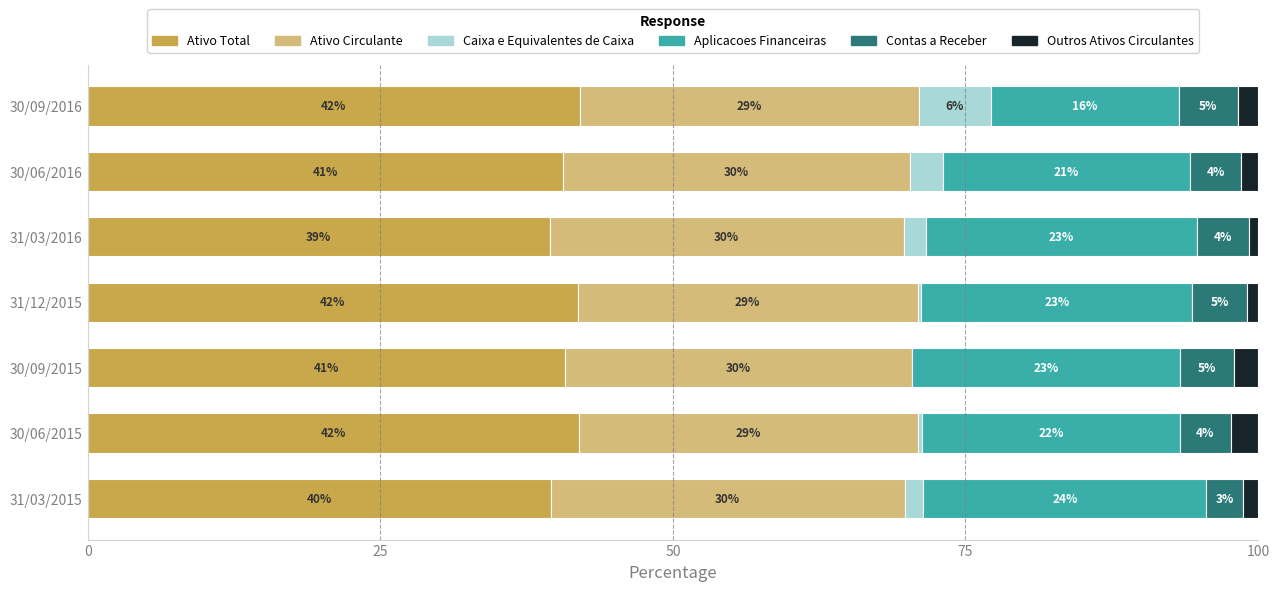

List the series in order of their peak value, lowest first.

Outros Ativos Circulantes, Contas a Receber, Caixa e Equivalentes de Caixa, Aplicacoes Financeiras, Ativo Circulante, Ativo Total